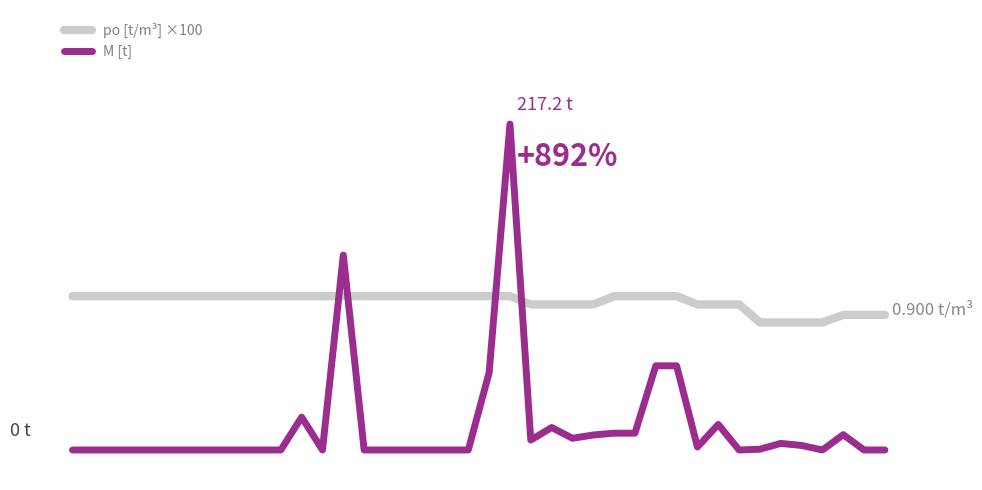

What are all the series names shown in the legend?

po [t/m³] ×100, M [t]